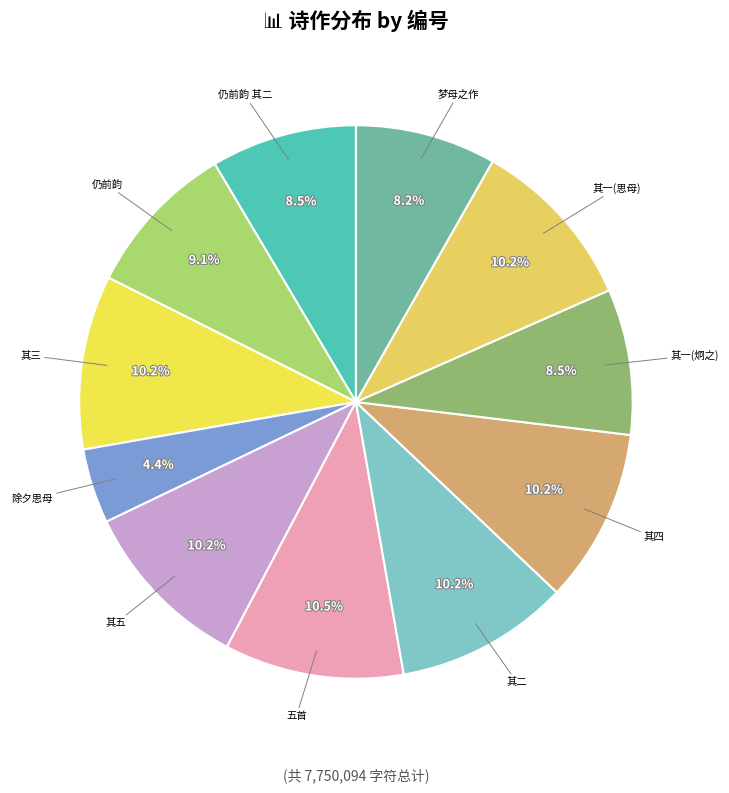

Which category has the smallest portion of the pie?

除夕思母